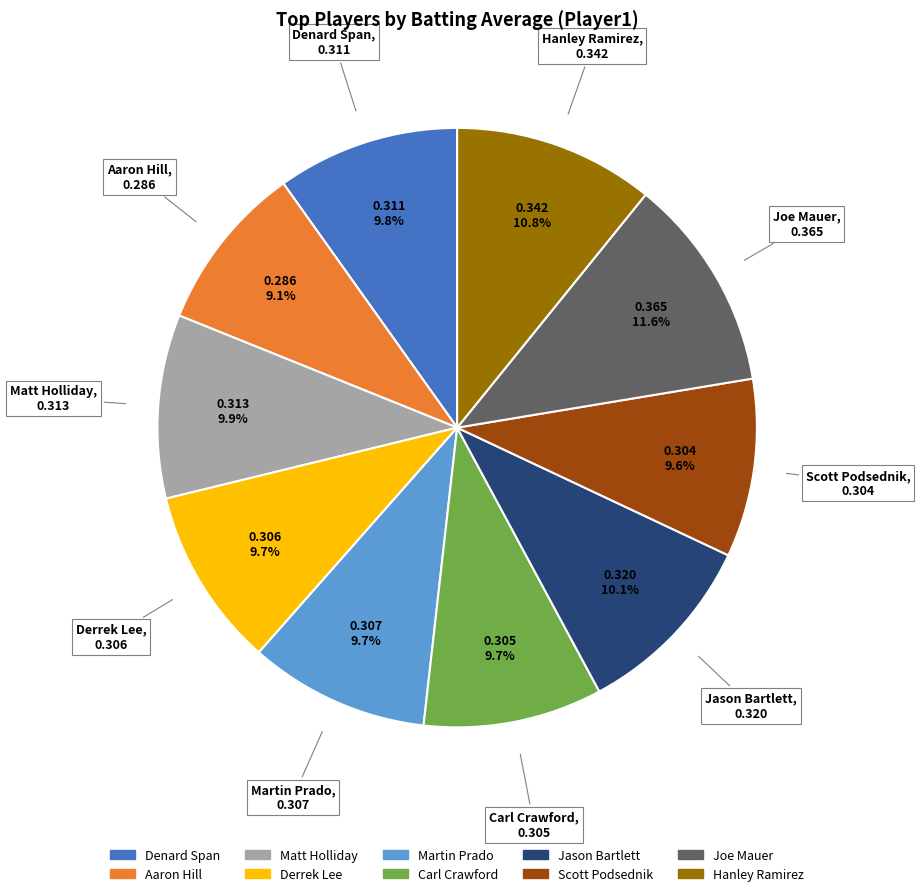

Is there a majority slice in this chart?

No